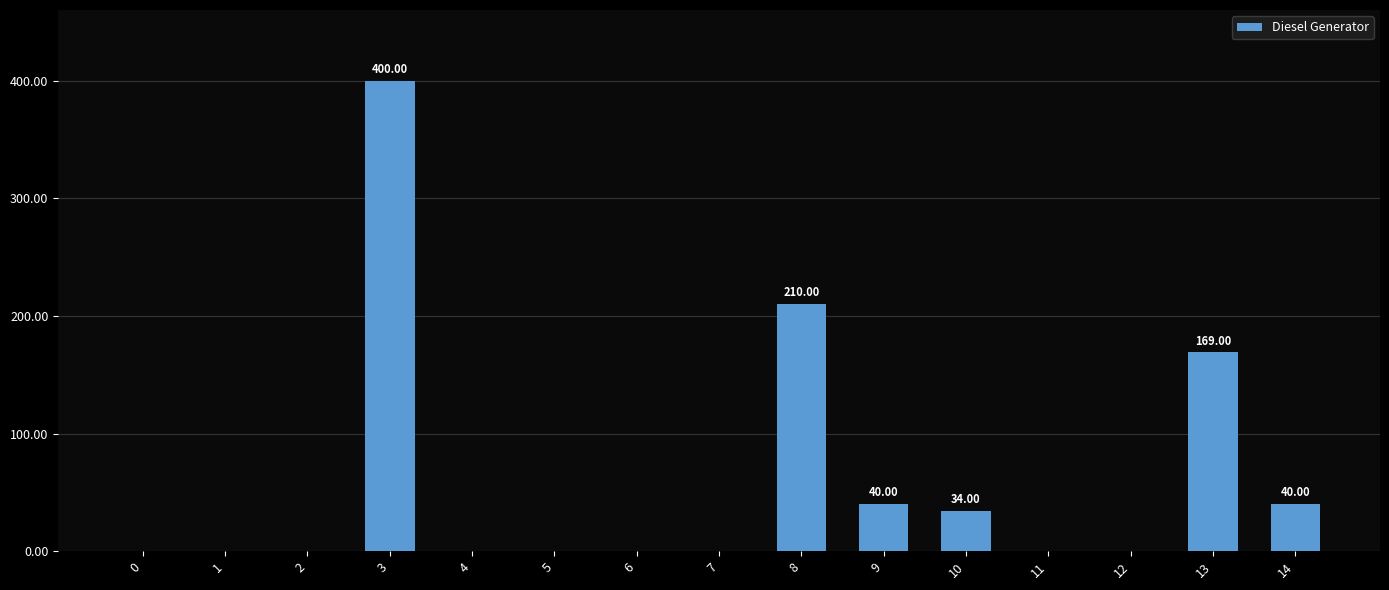

Is it true that the value at 4 is 0?

True